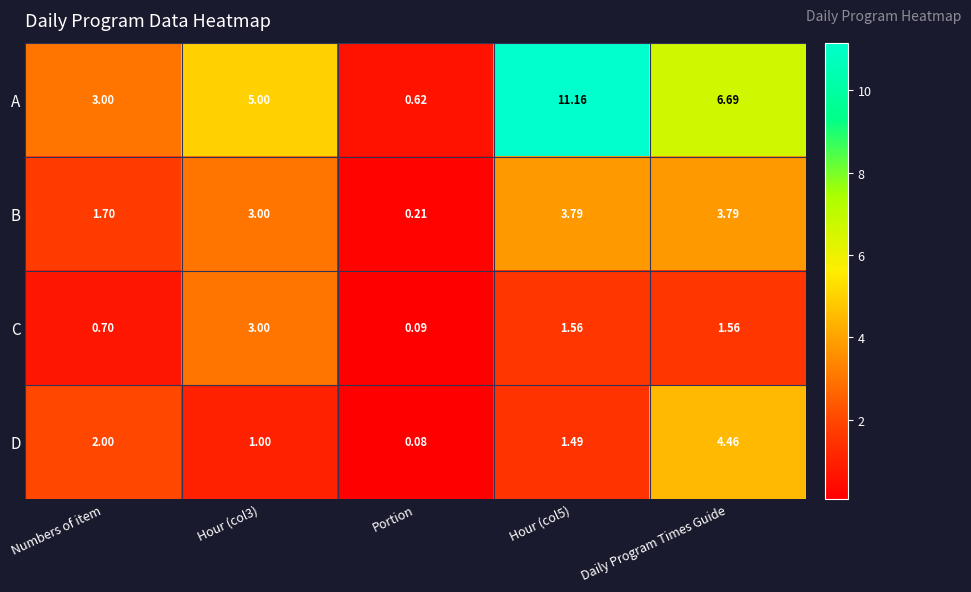

What is the spread (max minus min) of values at Hour (col5)?

9.7